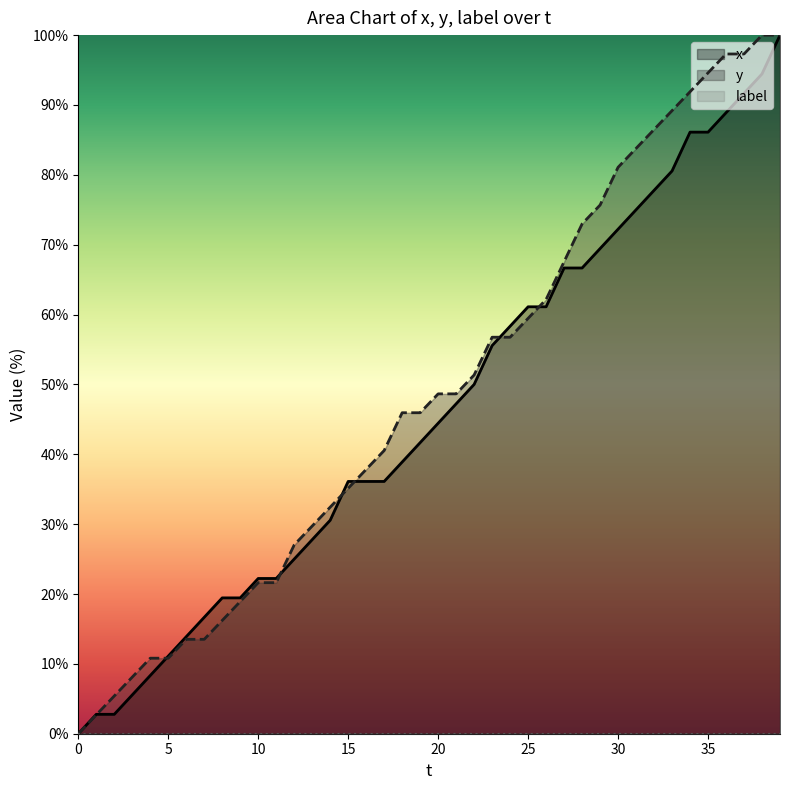

How many values in the x series are below 44?

20